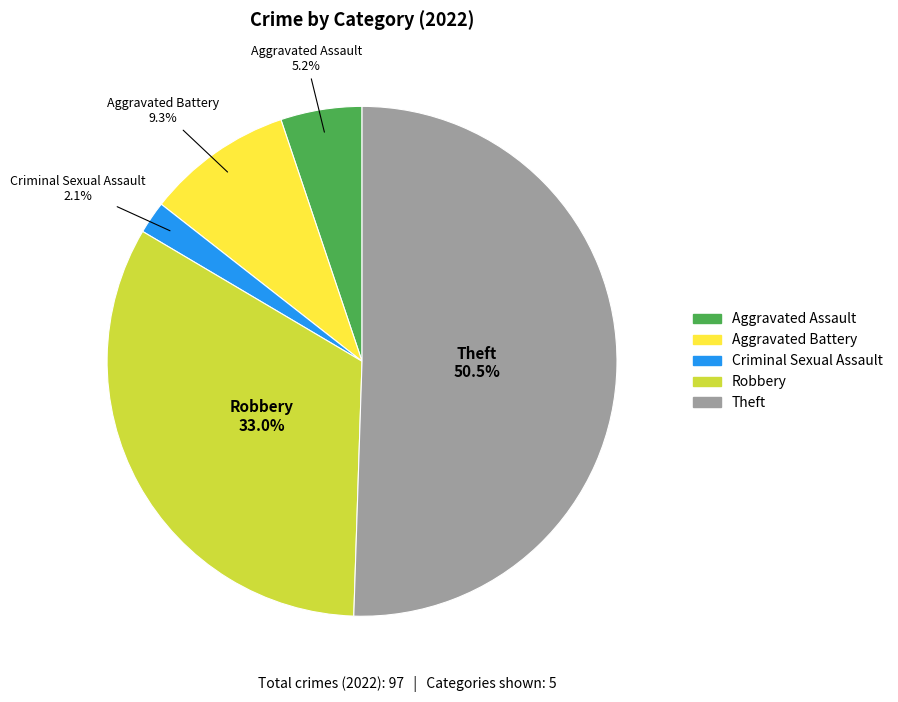

Which category has the biggest portion of the pie?

Theft